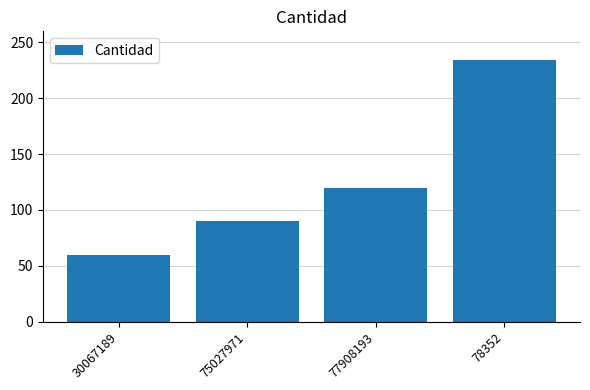

What value does the data have at 78352, to the nearest 50?

250